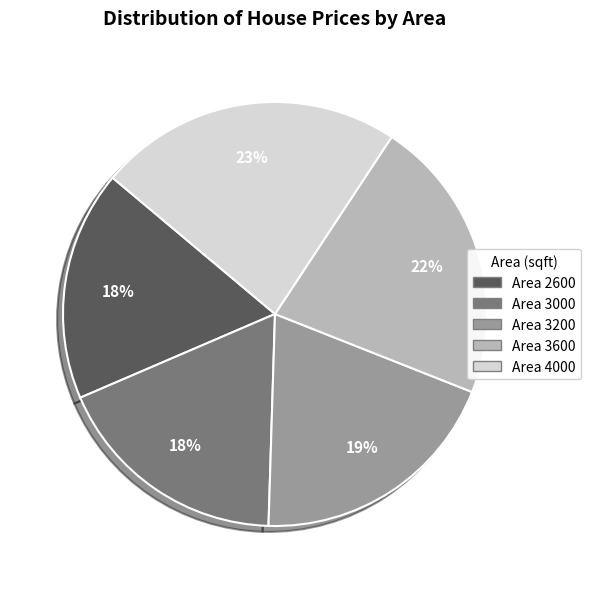

Is there a majority slice in this chart?

No